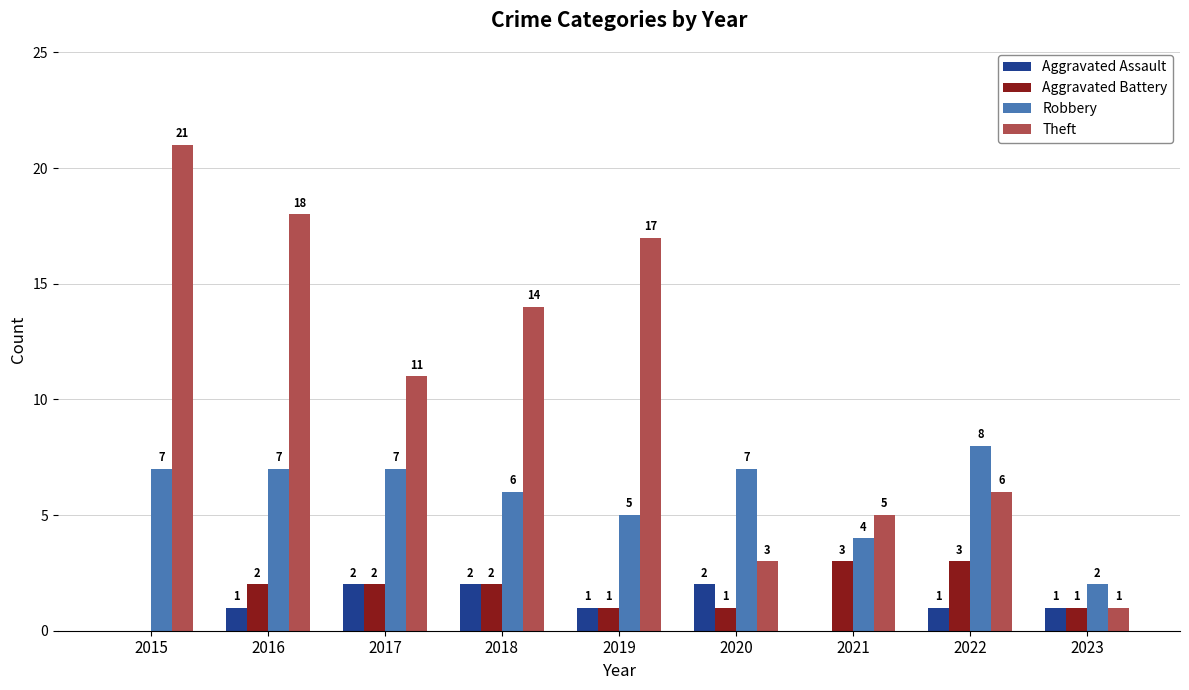

What is the sum of all Robbery values?

53